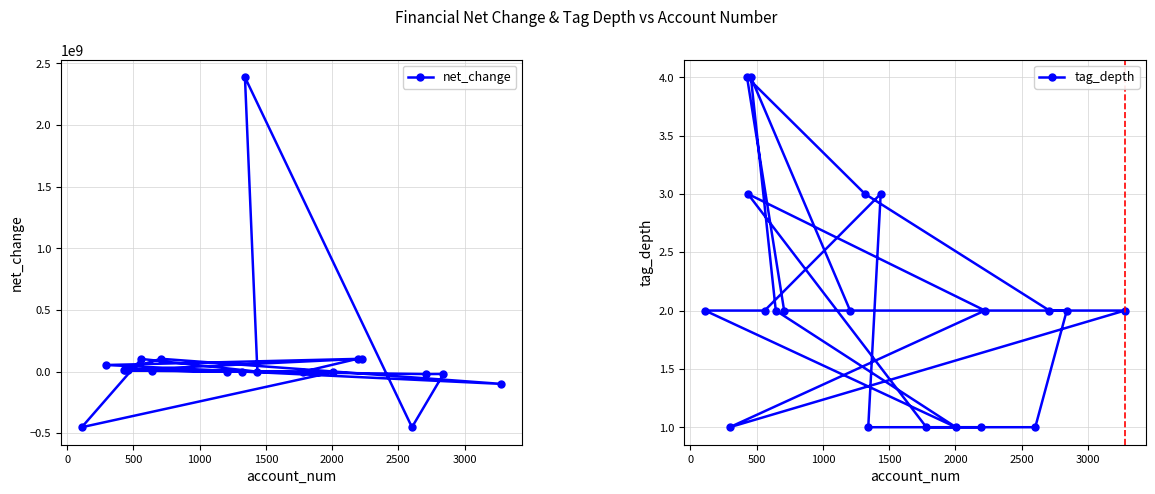

List the series in order of their peak value, lowest first.

tag_depth, net_change